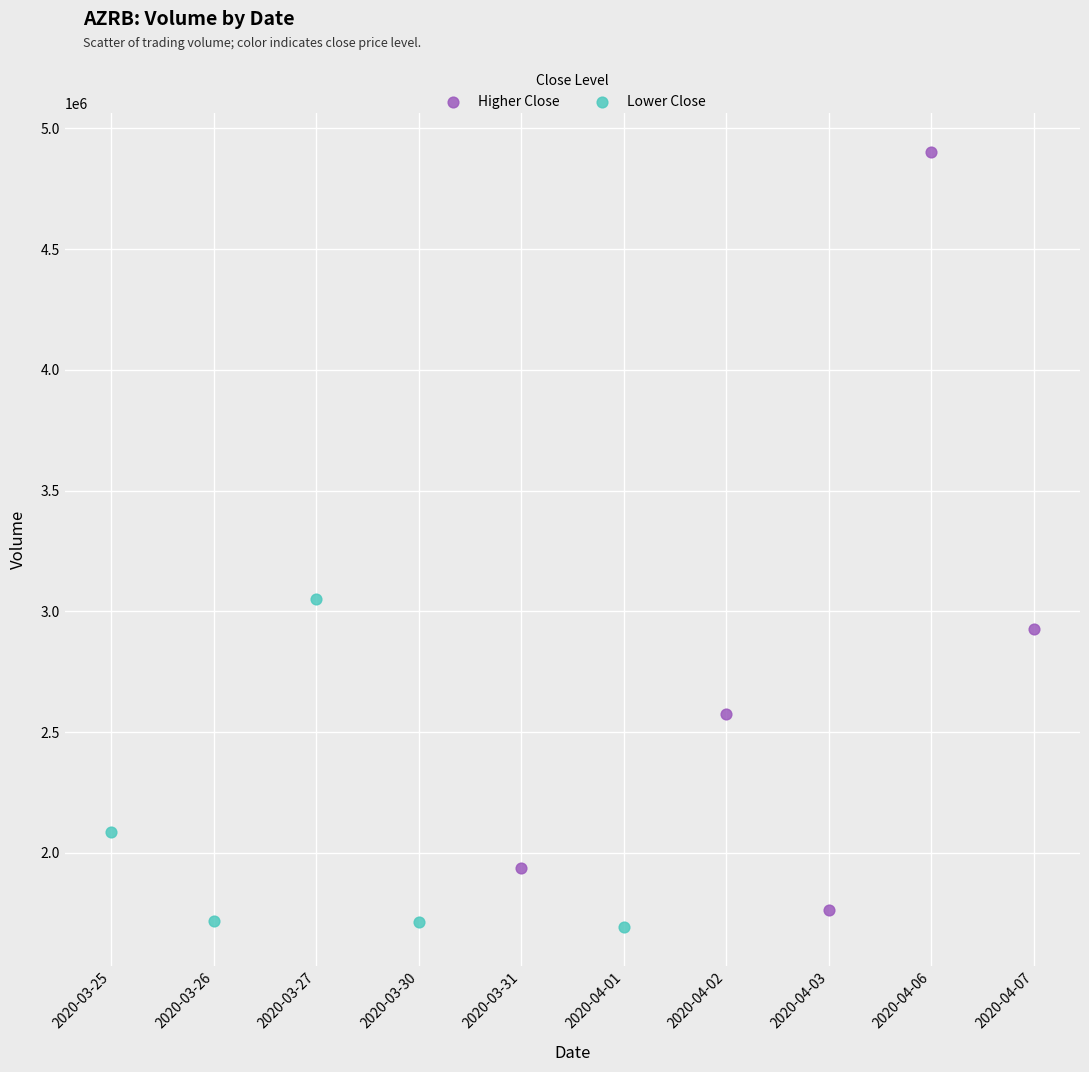

Which series reaches the maximum Y coordinate?

Higher Close